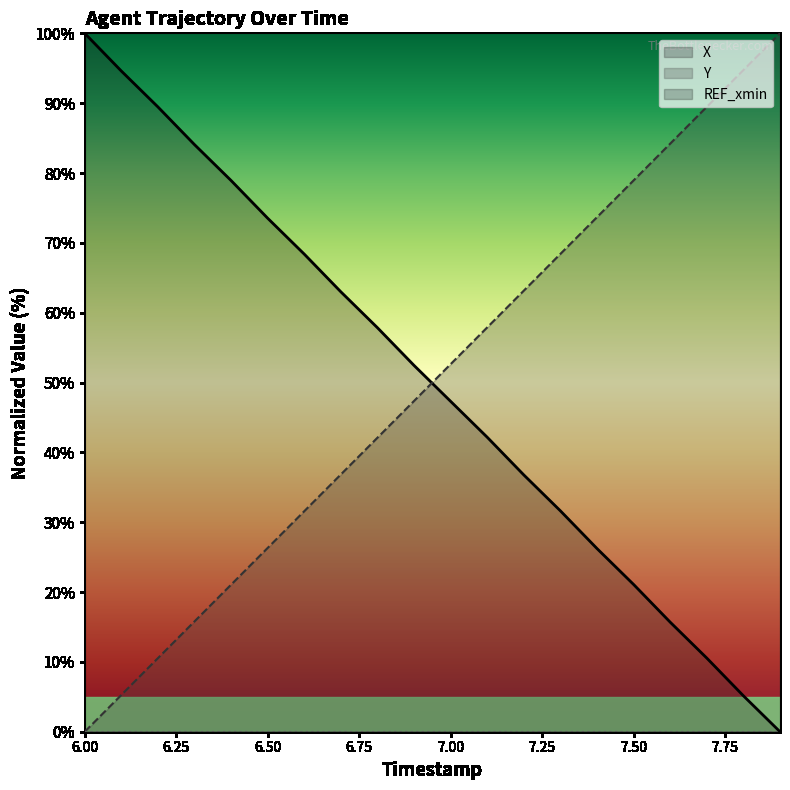

At how many categories does at least one series exceed 68?

14